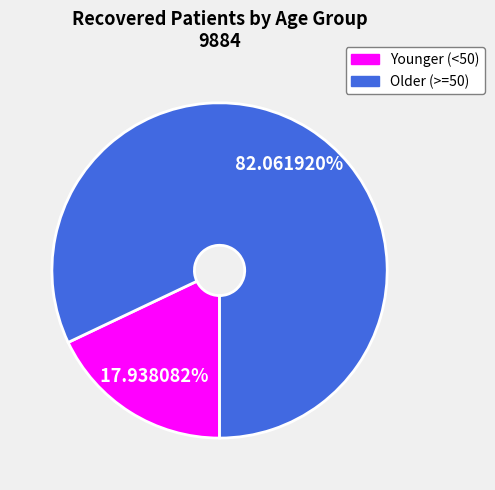

Is there a majority slice in this chart?

Yes